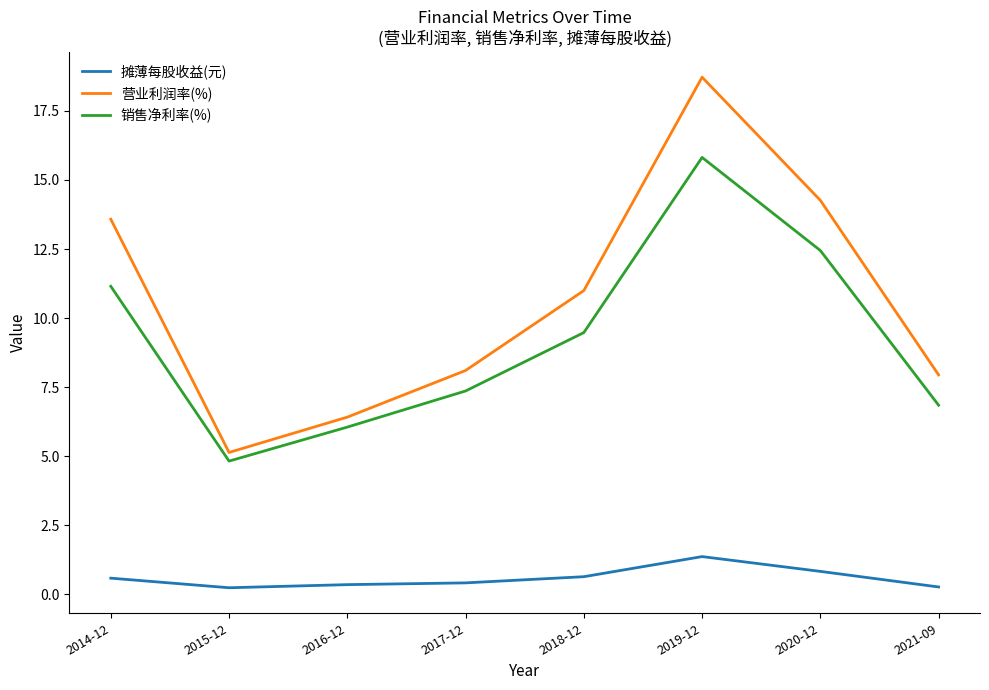

In 摊薄每股收益(元), how many points are lower than both neighbors (excluding endpoints)?

1